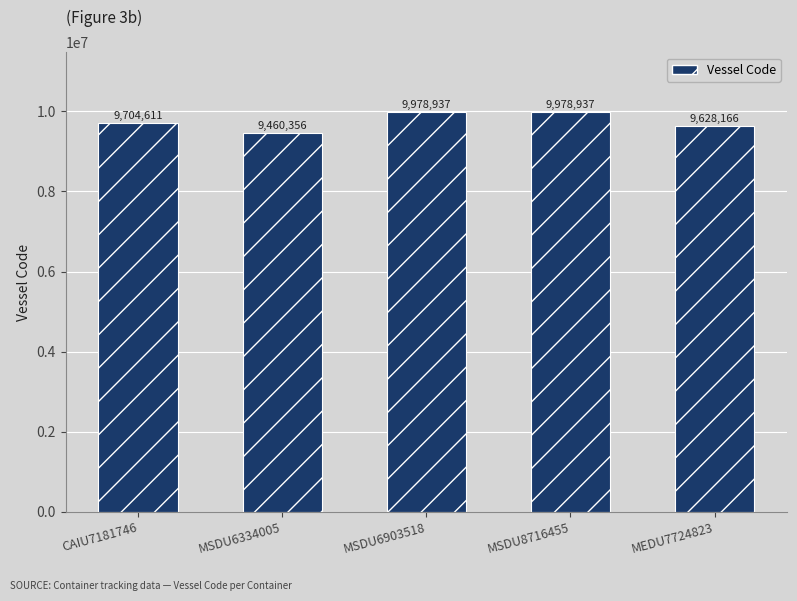

What value does the data have at MSDU6903518, to the nearest 50?

9978950